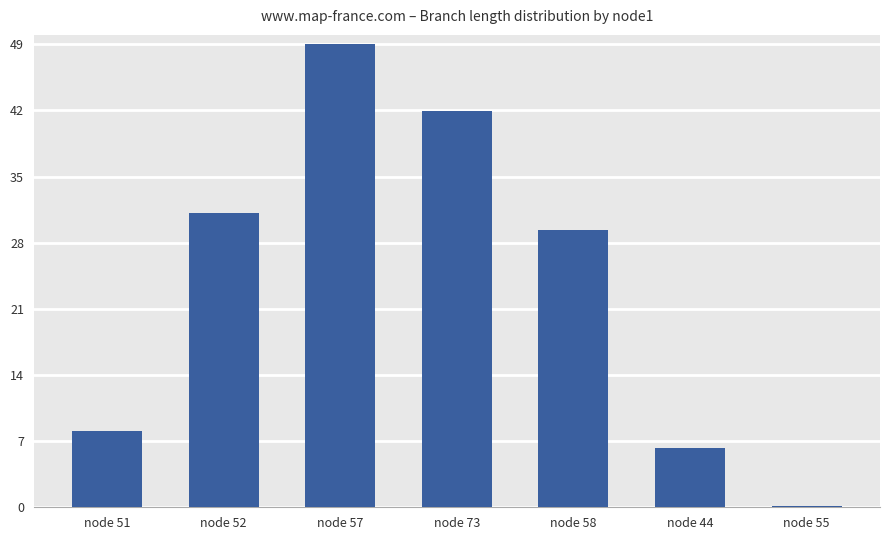

Where is the data nearest to the value 24?

node 58